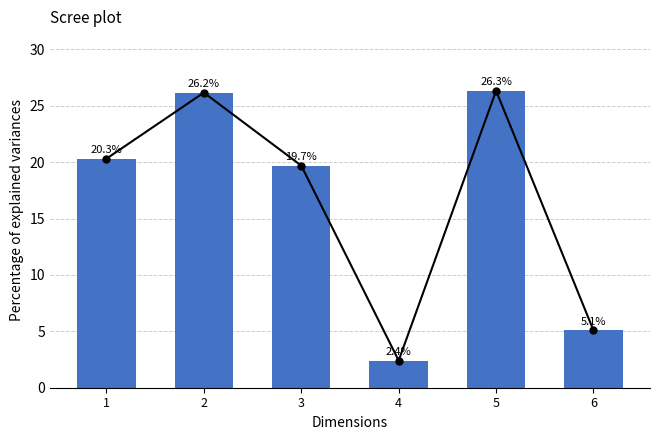

What is the sum of all values?

100.0